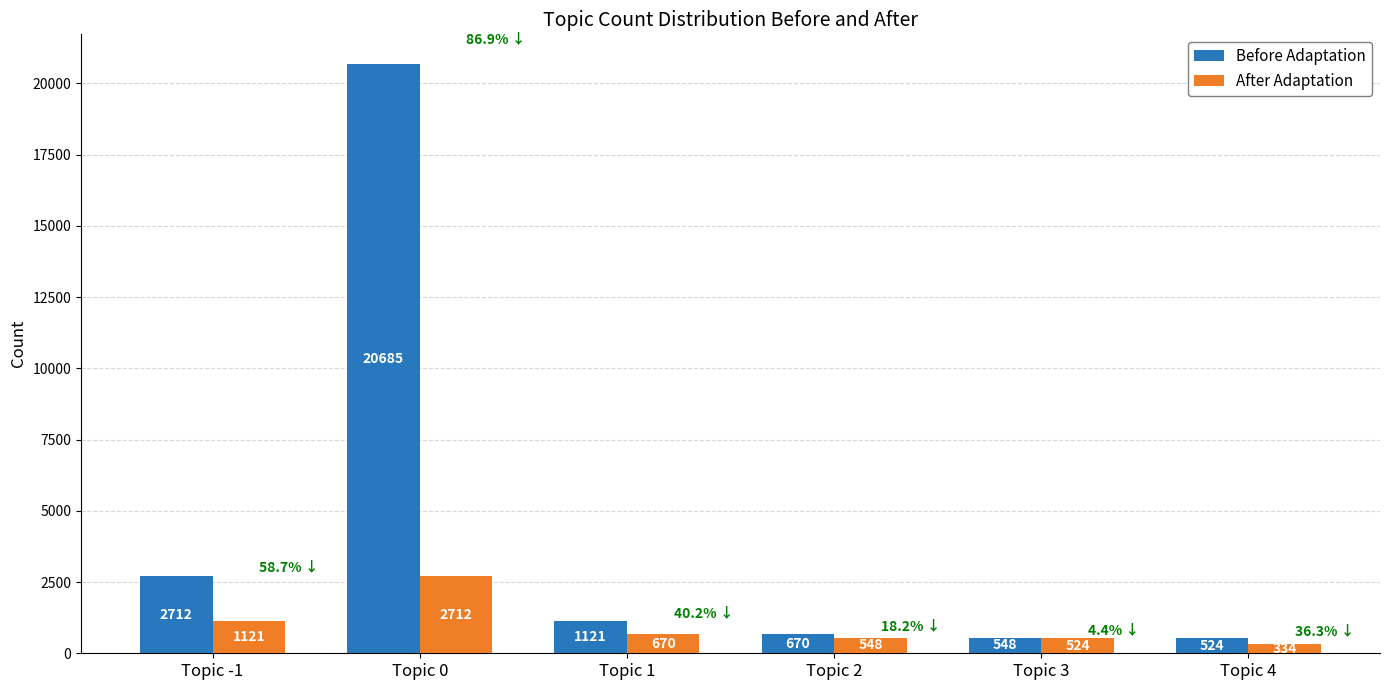

Reading left to right, transcribe all the data shown in this chart.

Before Adaptation: Topic -1=2712	Topic 0=20685	Topic 1=1121	Topic 2=670	Topic 3=548	Topic 4=524
After Adaptation: Topic -1=1121	Topic 0=2712	Topic 1=670	Topic 2=548	Topic 3=524	Topic 4=334